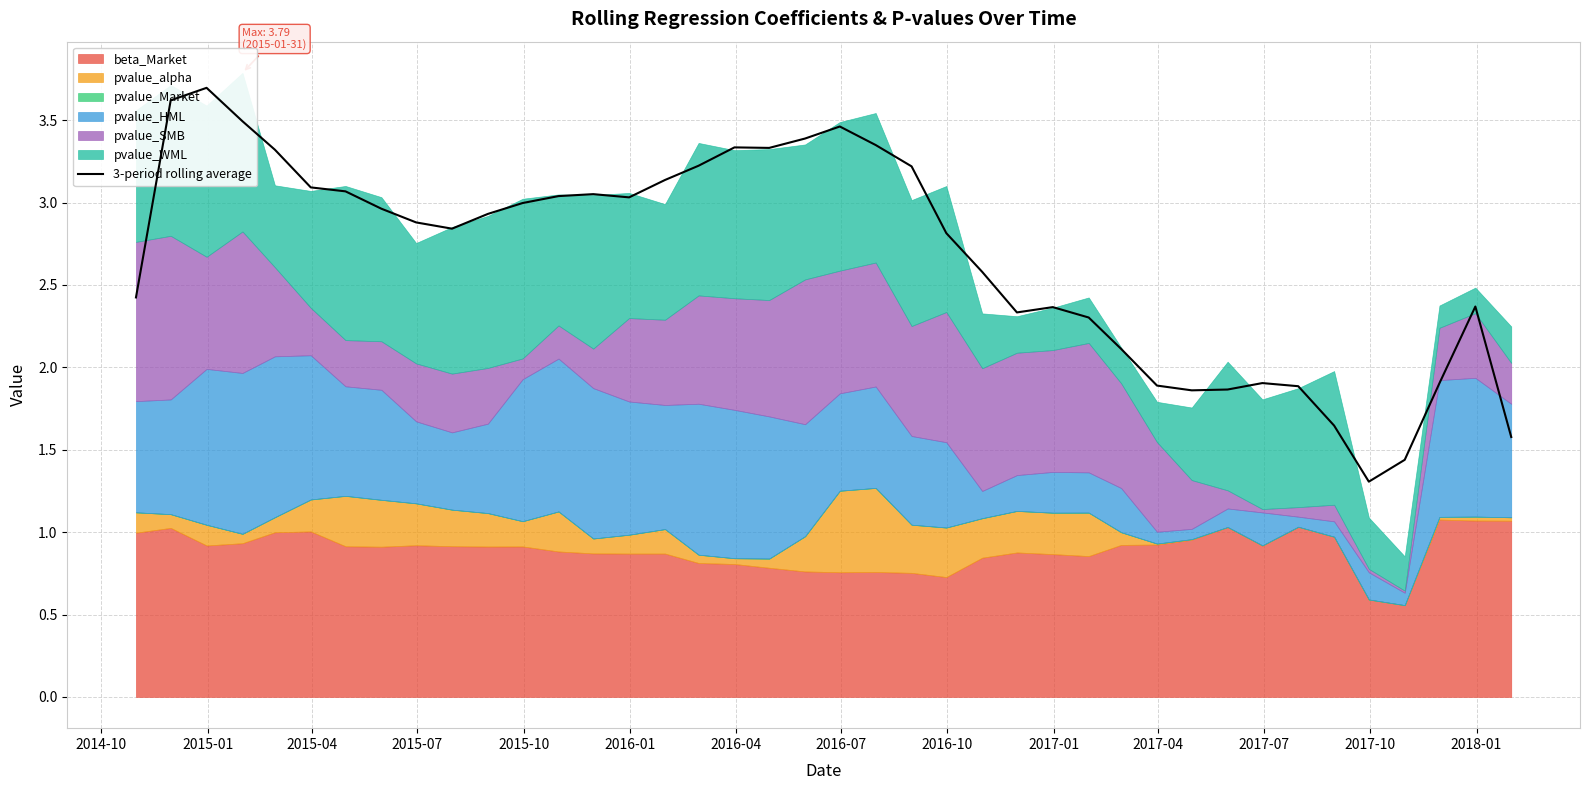

What is the value of the 33rd point from the left?

1.9